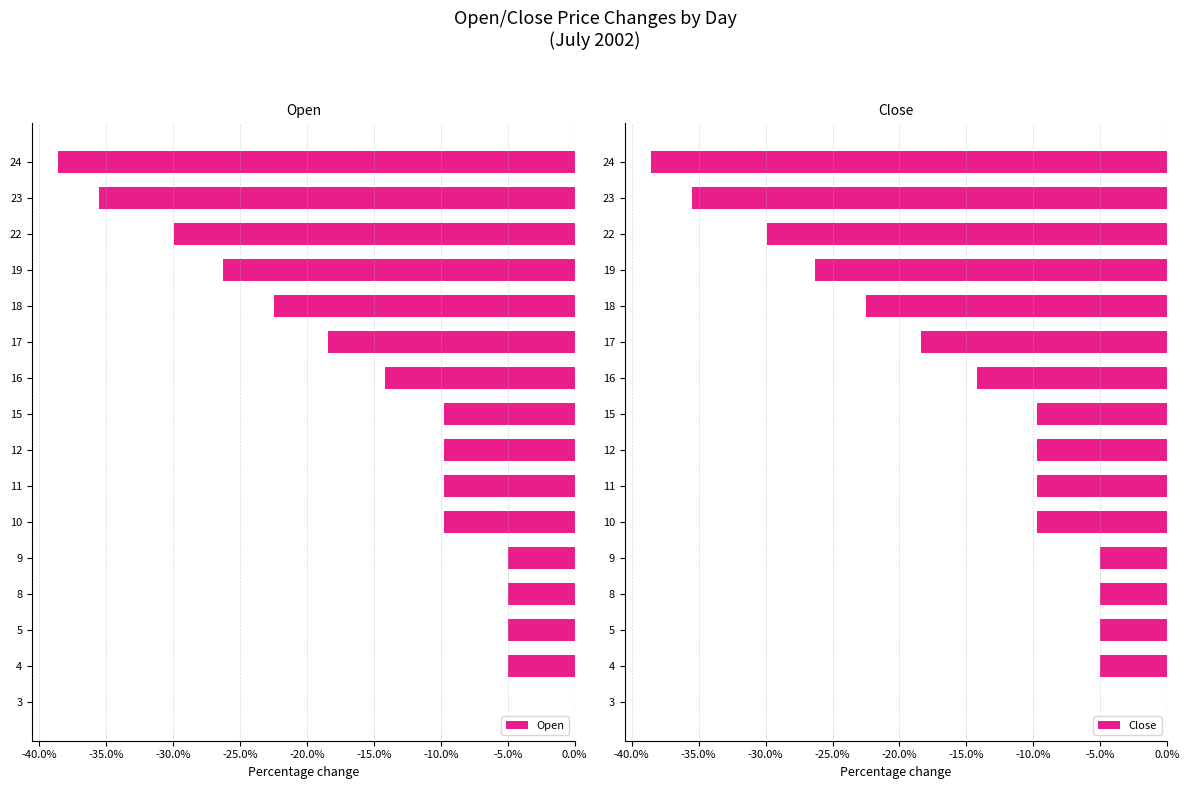

The Open series shows -7.7 at 9. True or false?

False